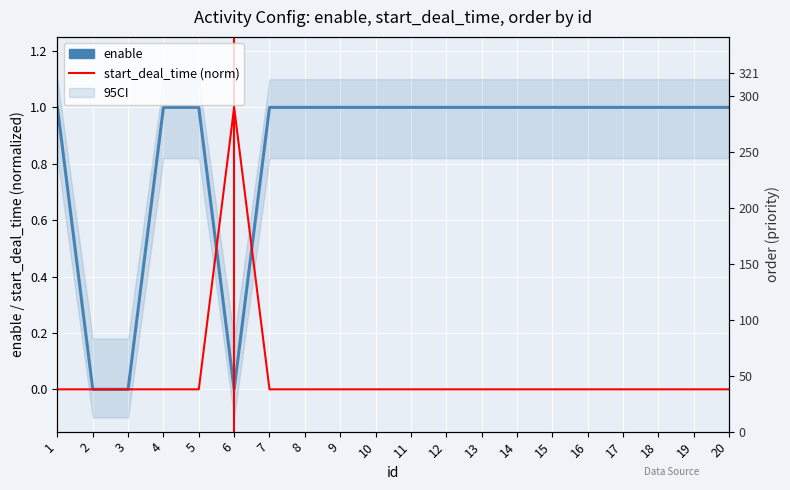

Where is the first local minimum for order?

5